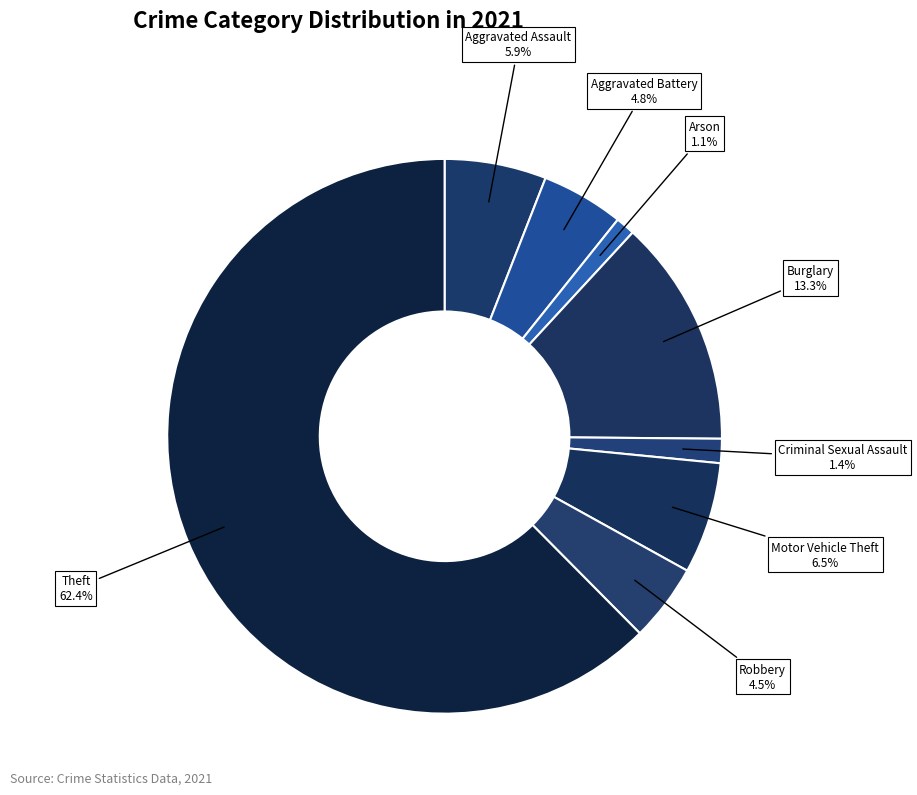

How many slices are in this pie chart?

8